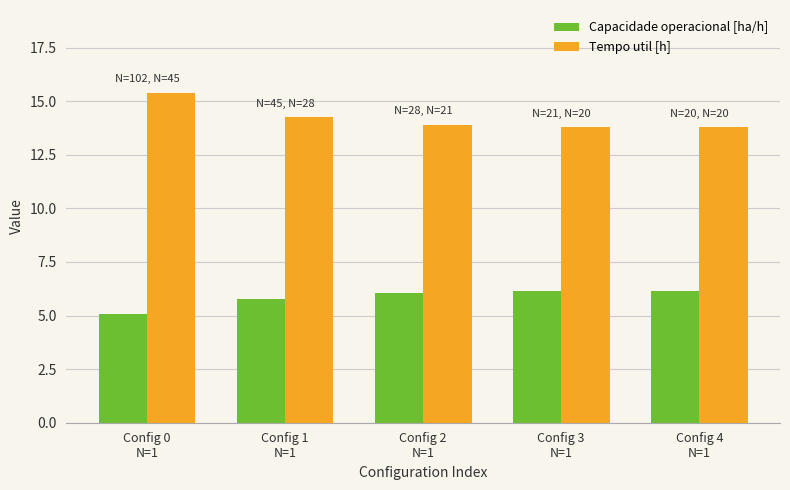

Is it true that Capacidade operacional [ha/h] equals 5.1 at Config 0
N=1?

True